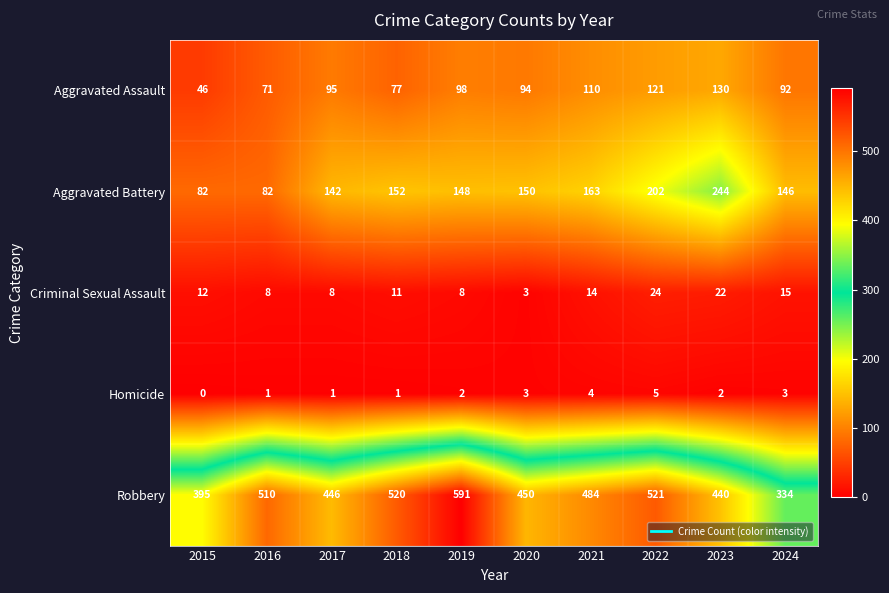

Where is Aggravated Battery nearest to the value 163?

2021